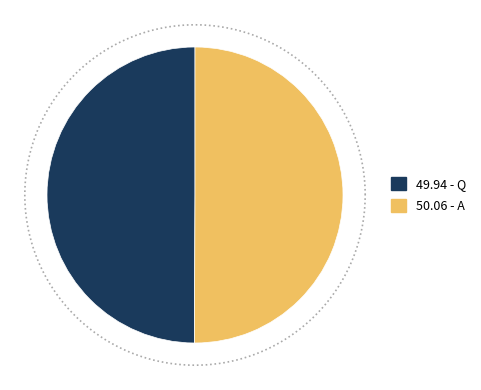

Which category has the smallest portion of the pie?

Q